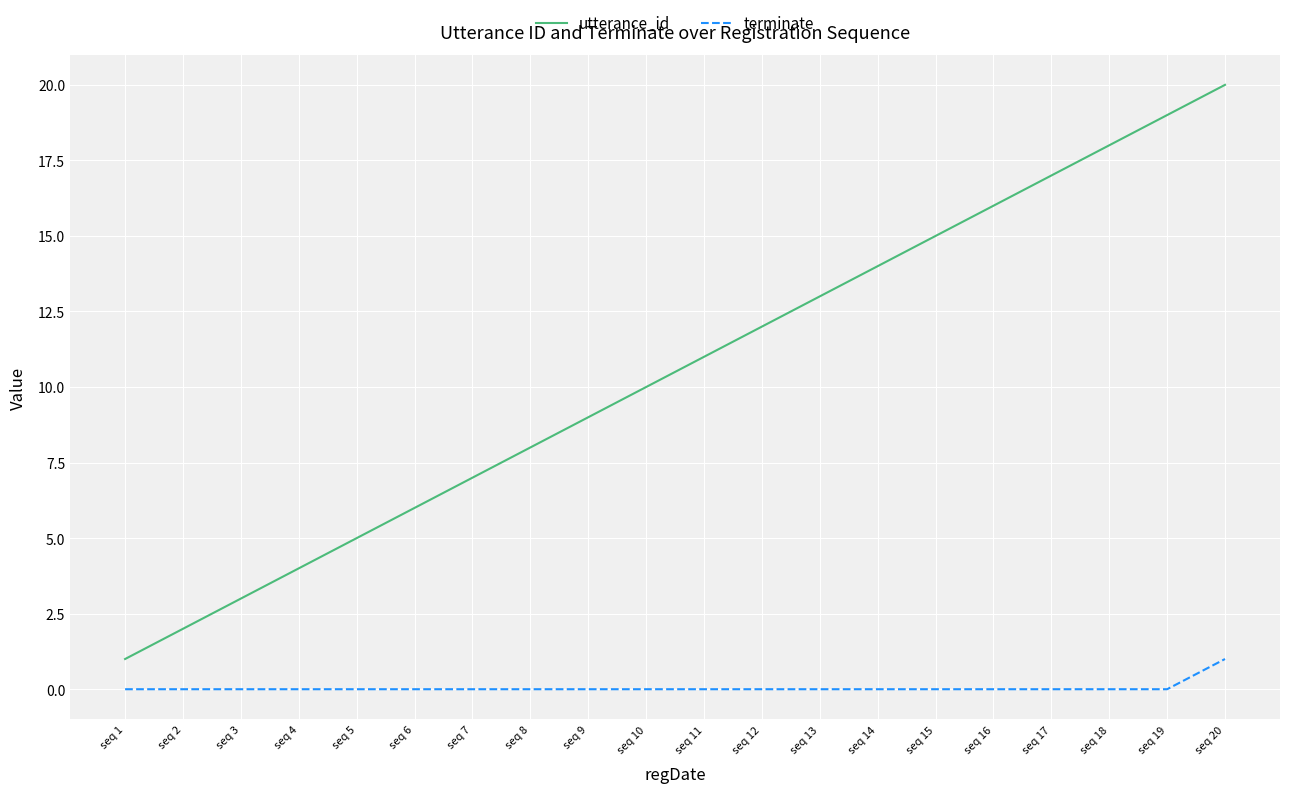

True or false: terminate and utterance_id intersect in this chart.

False